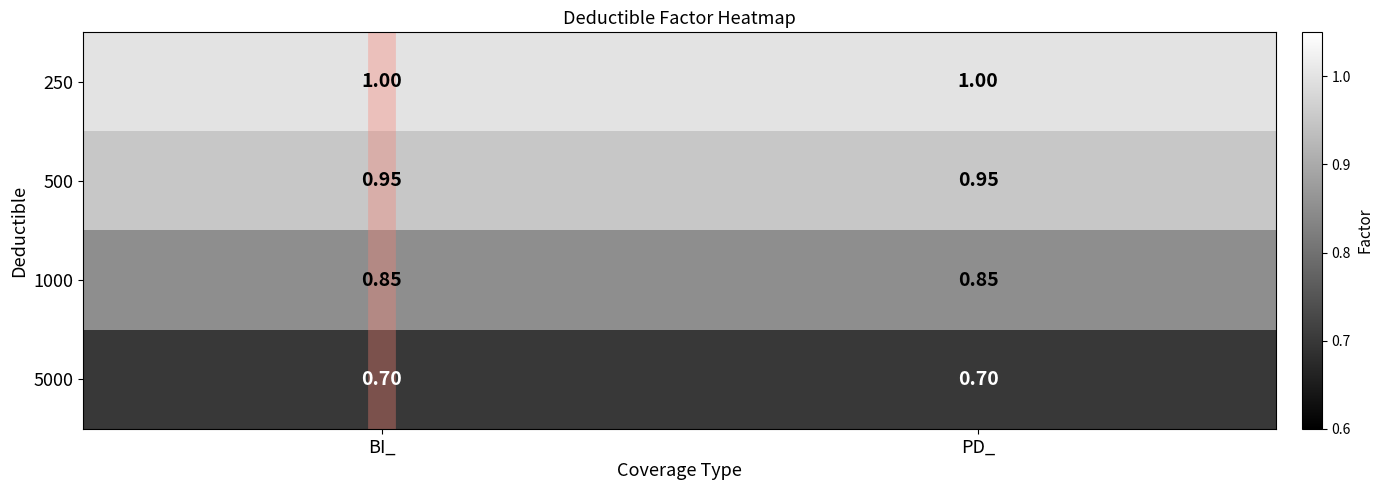

At which category is the sum across all series the highest?

BI_